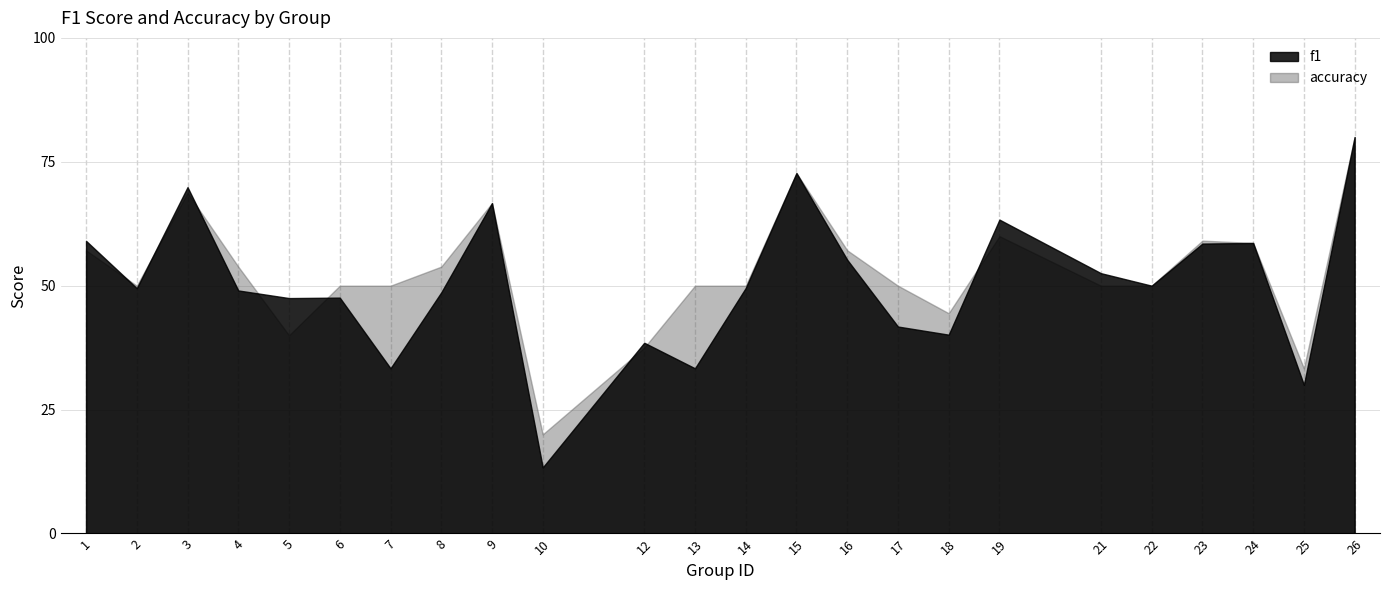

Count the number of data series in this chart.

2